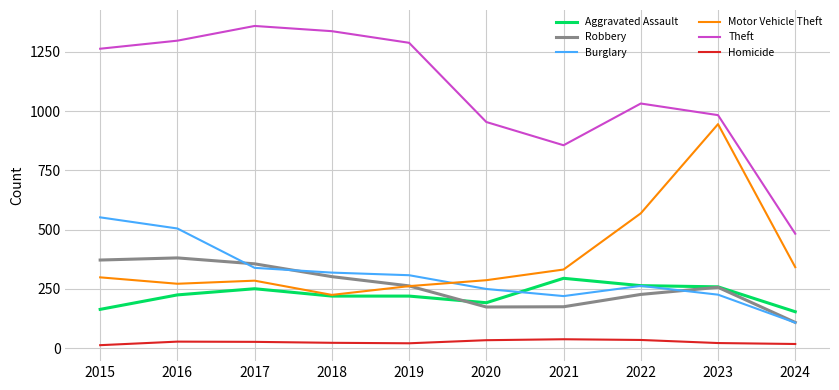

How many lines are shown in the chart?

6